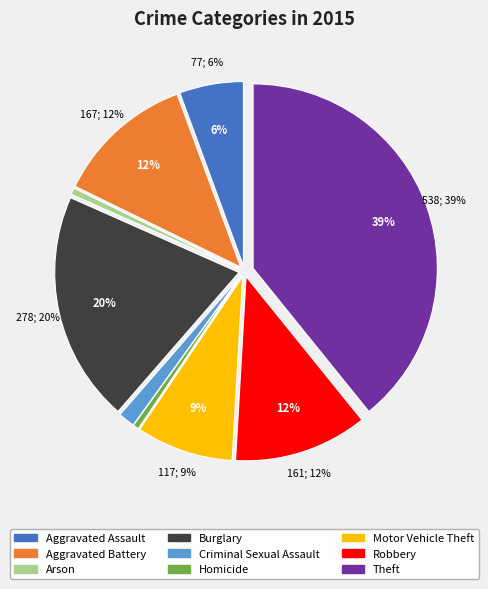

Between Homicide and Arson, which is larger?

Arson